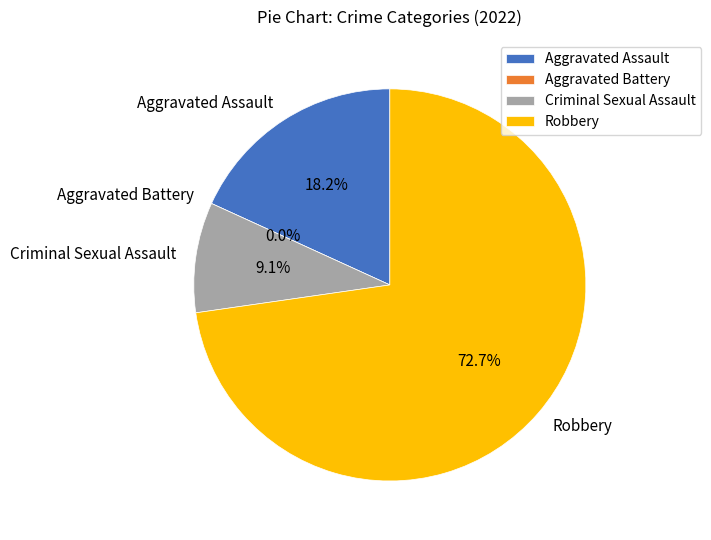

How much of the chart is everything except Robbery?

27.3%